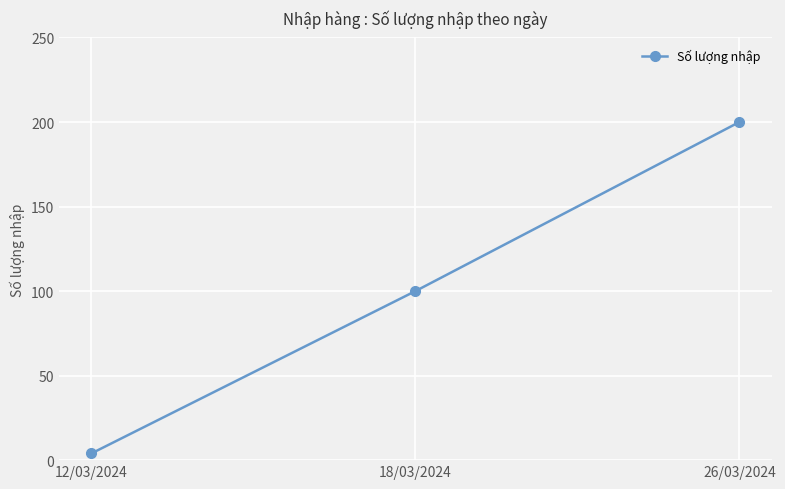

What is the sum of all values?

304